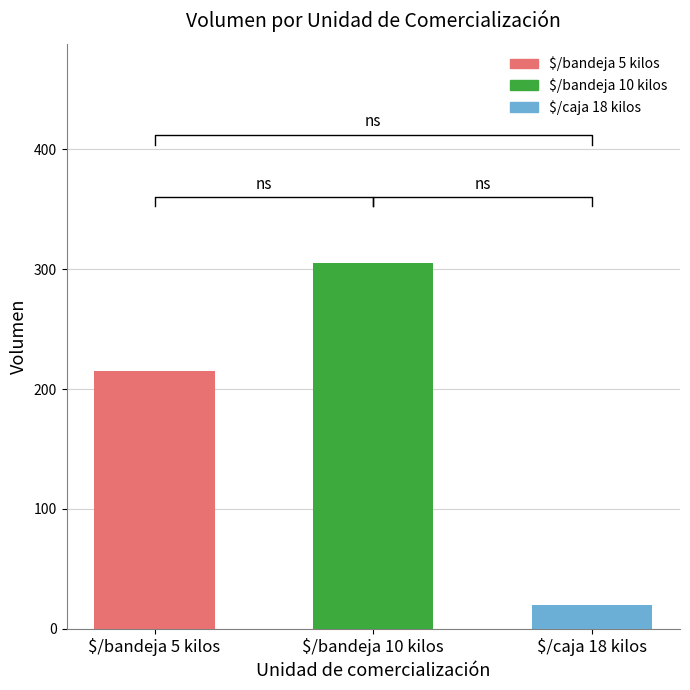

Count the values in the range 20 to 305.

3